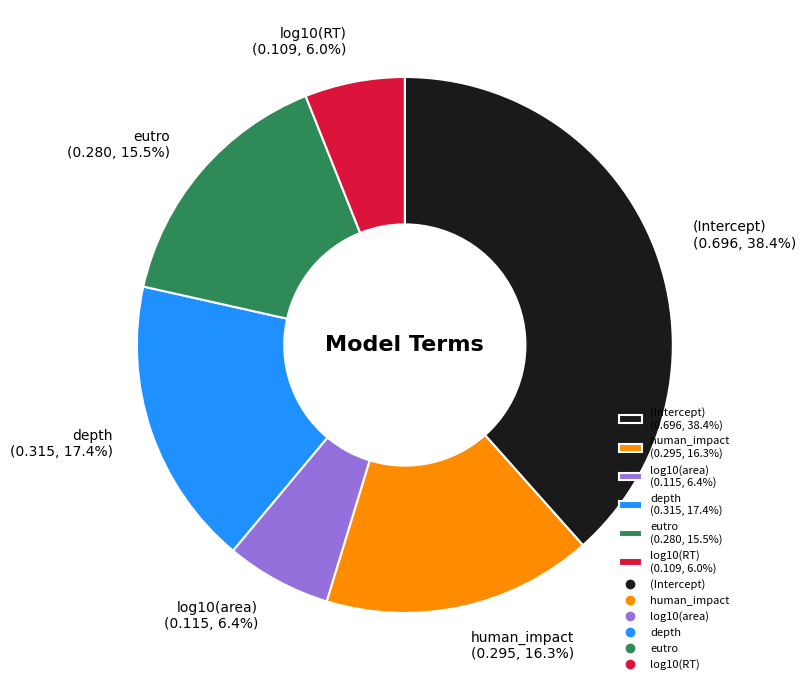

To the nearest percent, what is the combined percentage of eutro and human_impact?

32%